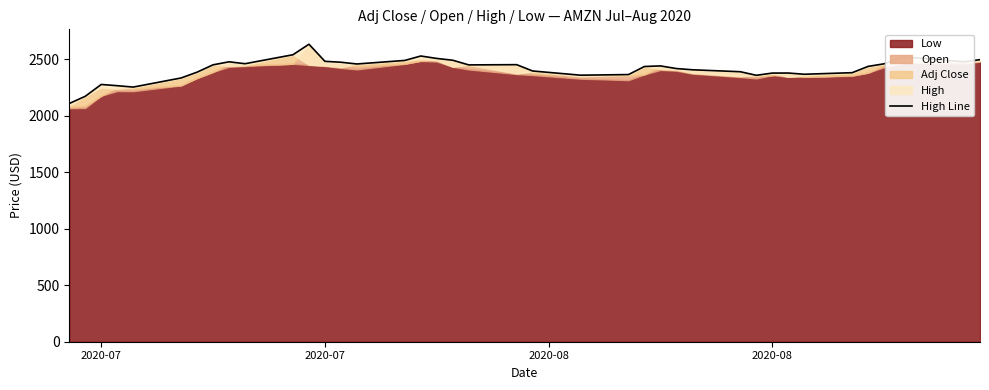

Does the chart display data point markers on the line(s)?

No